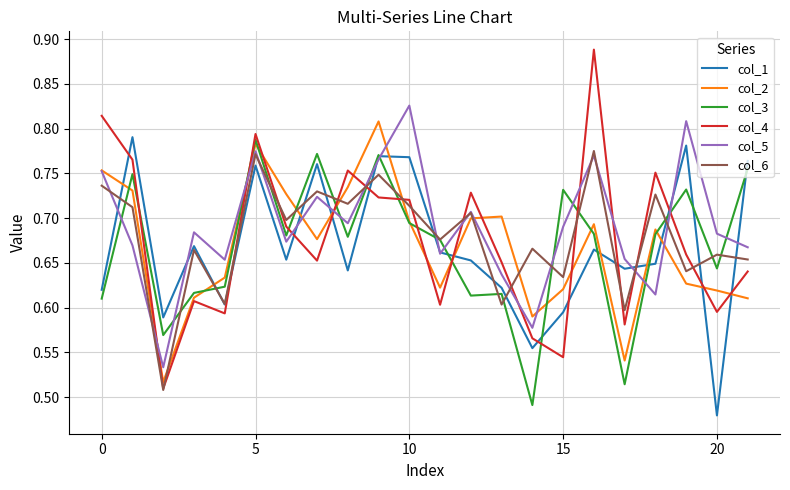

How many intersections are there between col_2 and col_1?

11